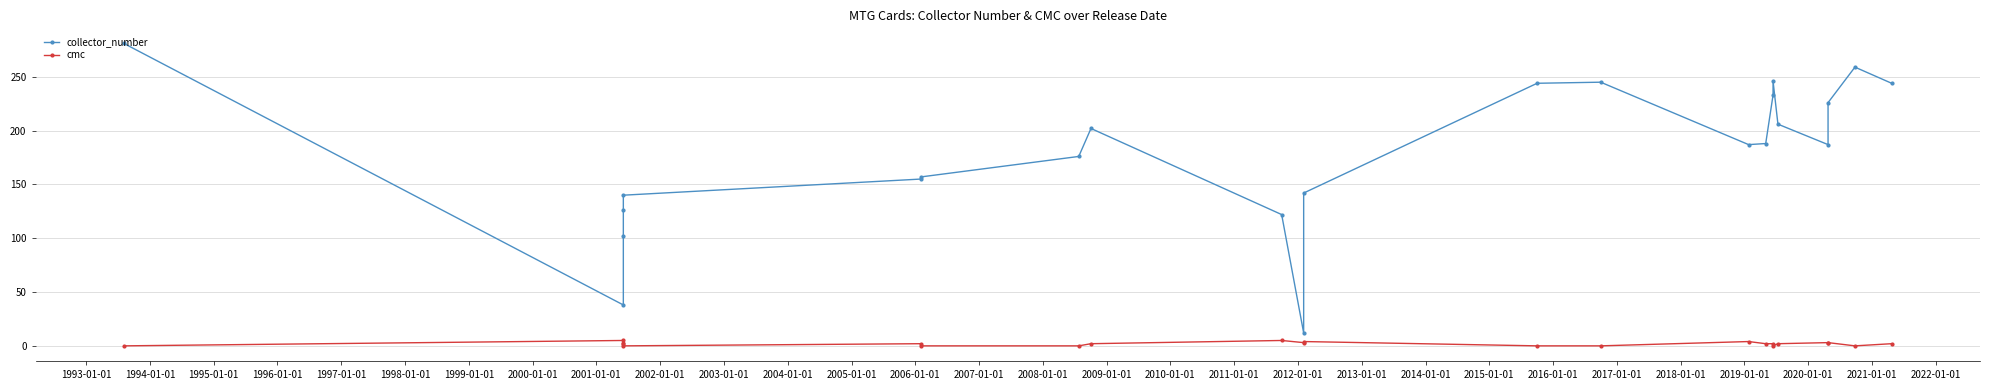

List the series in order of their peak value, highest first.

collector_number, cmc